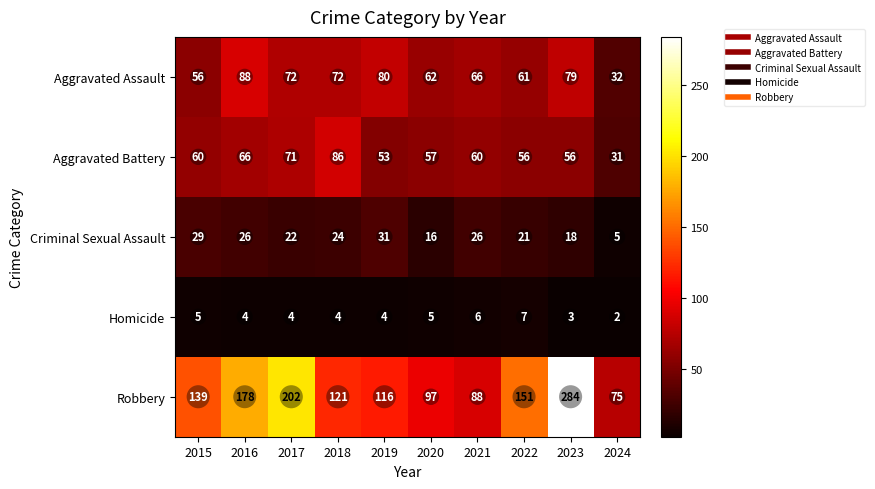

Which series has the largest total across all categories?

Robbery